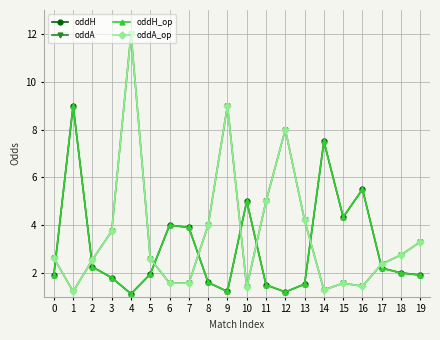

What is the average value of the oddH_op series?

3.1